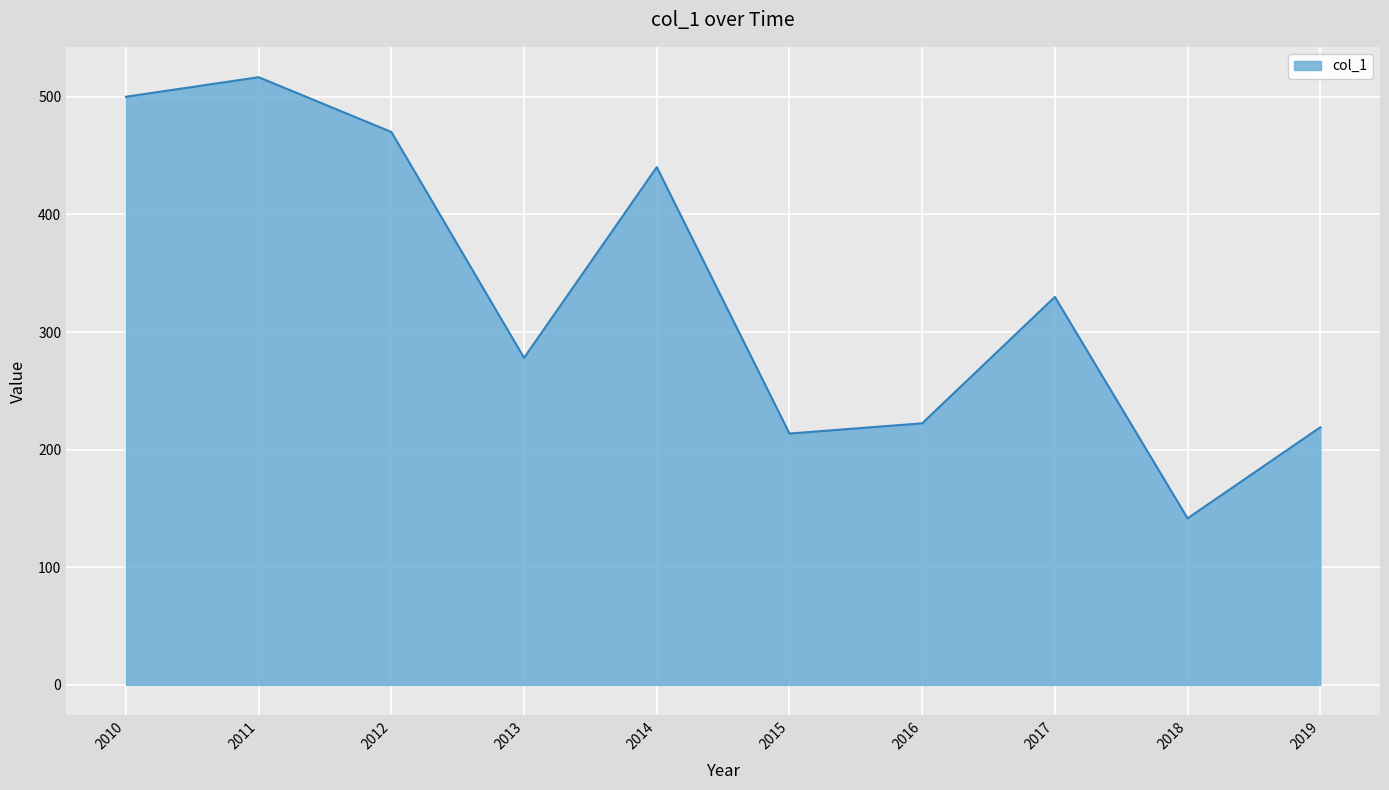

Between 2019 and 2017, which is larger?

2017